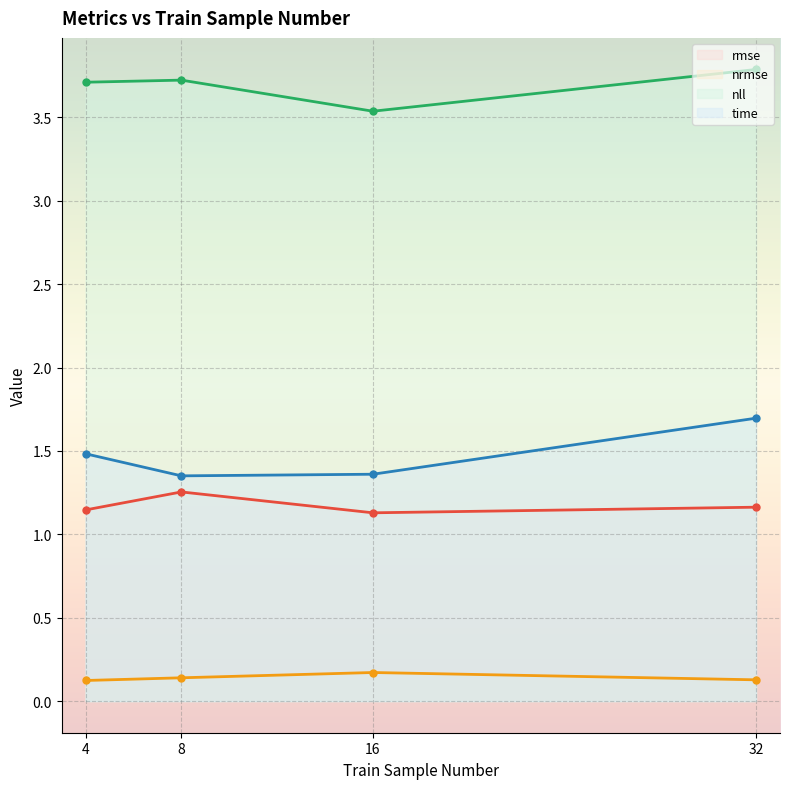

Is the value of nrmse at 32 greater than the value of nll at 16?

No